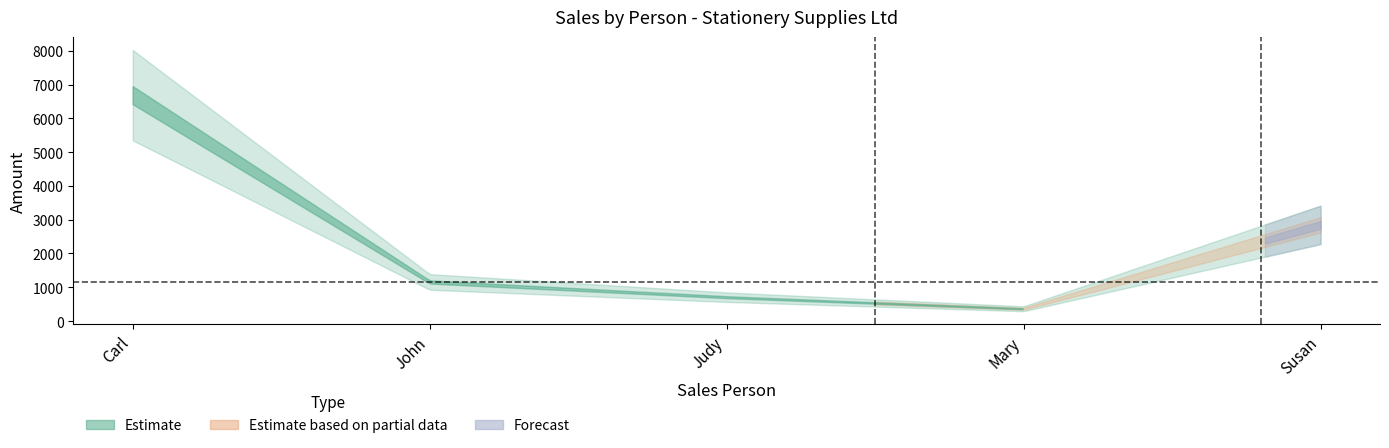

Is it true that the value at John is 1558.2?

False